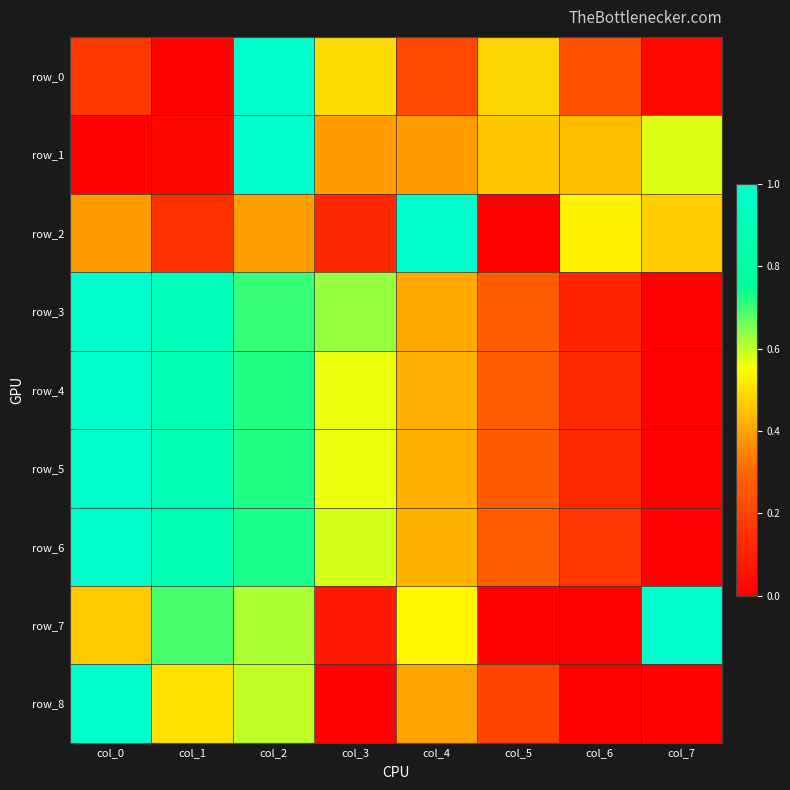

The value of row_8 at col_5 is 0.1. True or false?

False